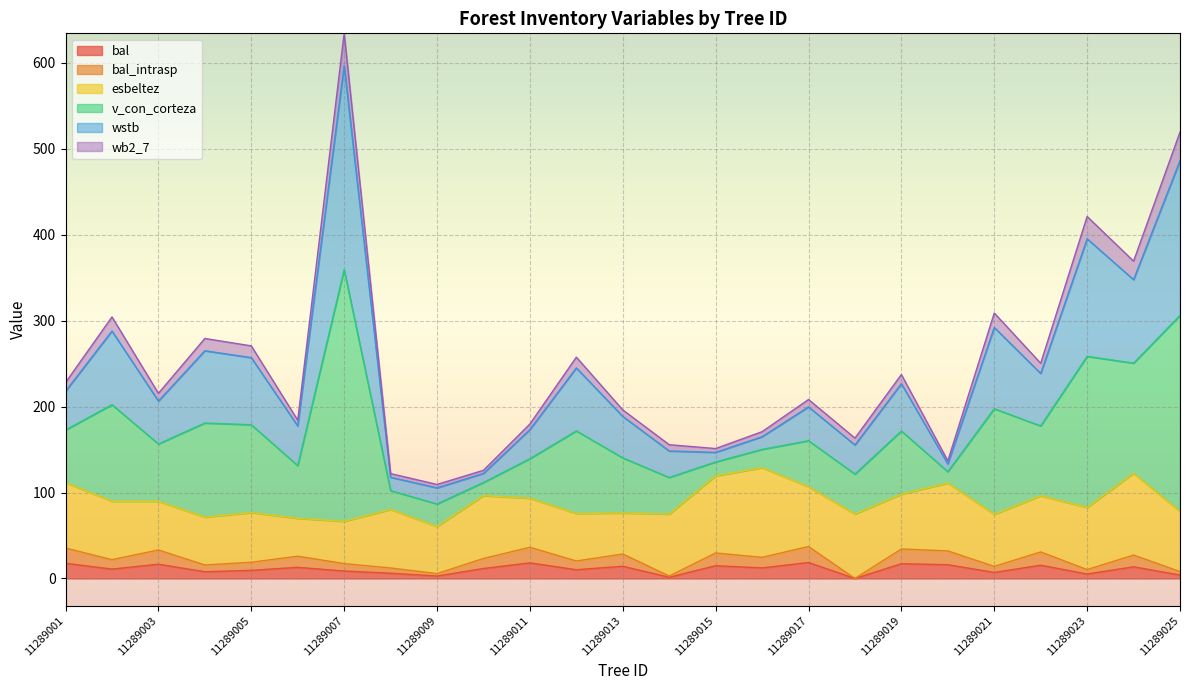

Read the bal_intrasp value at 11289004.

15.7